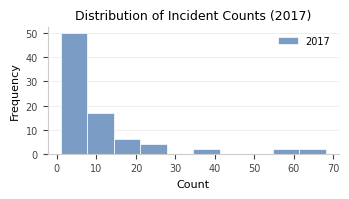

Reading left to right, transcribe this chart: for each bar, give the range it covers on the x-axis and its height. Neither the bar edges nor the heights are printed on the chart, so give them approximately, as read against the axes.

1.0 to 7.7: 50
7.7 to 14.4: 17
14.4 to 21.1: 6
21.1 to 27.8: 4
27.8 to 34.5: 0
34.5 to 41.2: 2
41.2 to 47.9: 0
47.9 to 54.6: 0
54.6 to 61.3: 2
61.3 to 68.0: 2